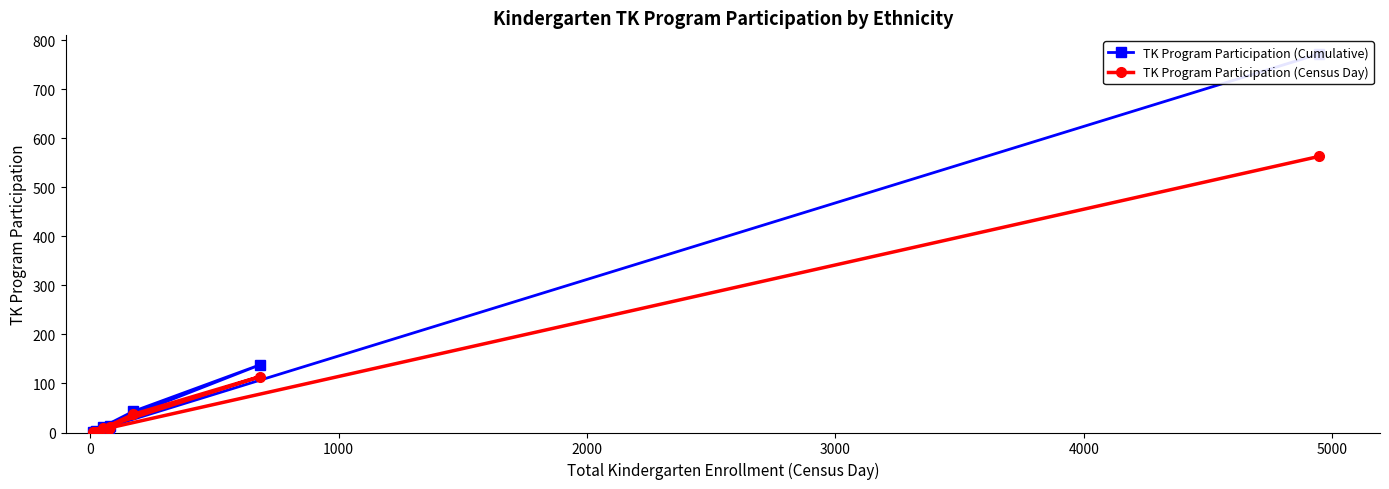

Does the chart have visible grid lines?

No